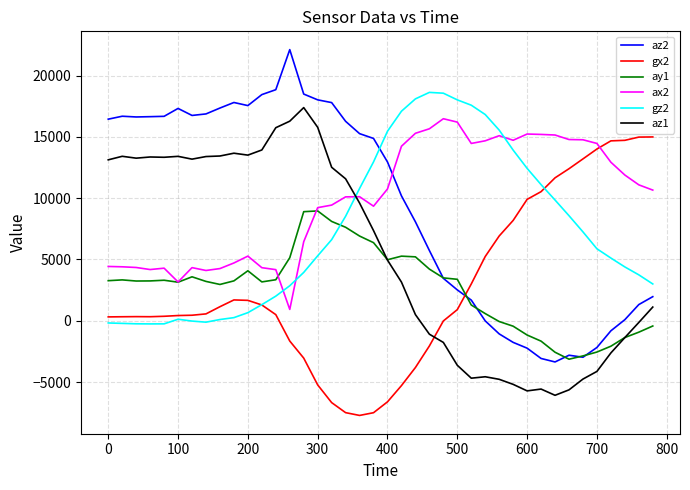

True or false: az2 and gx2 cross at least once.

True